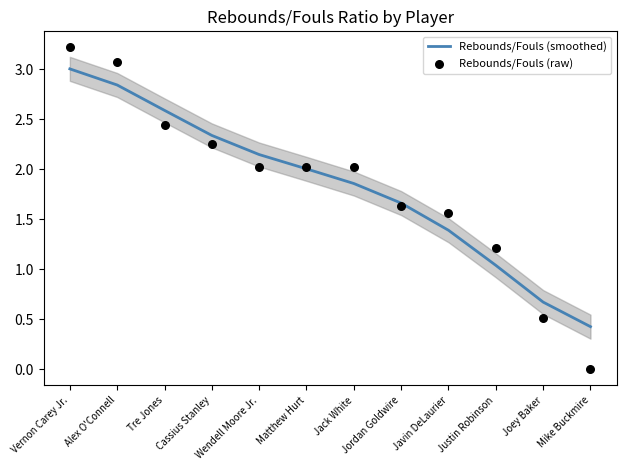

Which series has the largest total across all categories?

Rebounds/Fouls (smoothed)